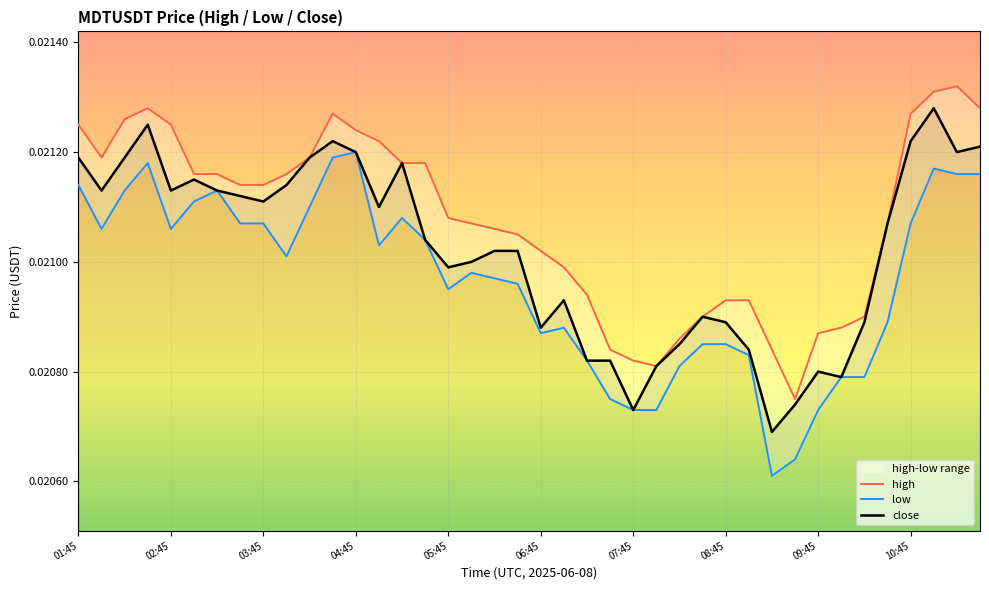

What is the total value across all series at 07:45?

0.1